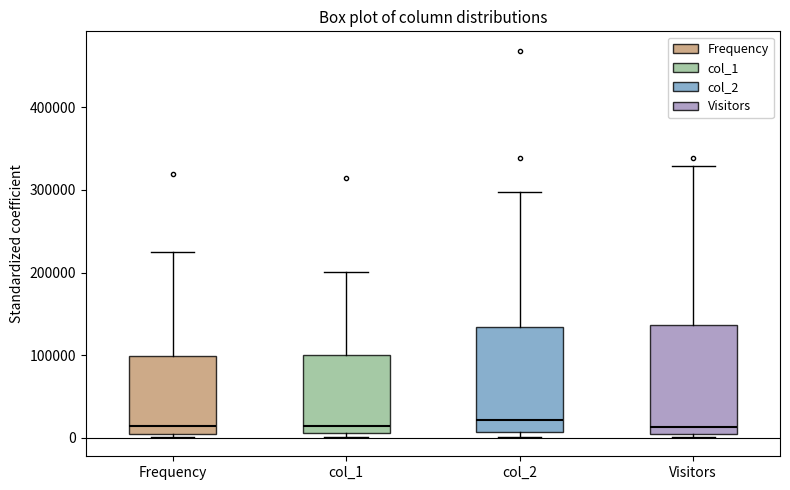

Reading left to right, read every box against the y-axis: the position of its median line, the range the box covers, and the ends of its whiskers. The values are not printed on the chart, so give them approximately, as read against the axis.

Frequency: median 10000, box 0 to 100000, whiskers 0 (just below the box's lower edge) to 220000
col_1: median 10000 (just above the box's lower edge), box 10000 to 100000, whiskers 0 to 200000
col_2: median 20000, box 10000 to 130000, whiskers 0 to 300000
Visitors: median 10000, box 0 to 140000, whiskers 0 (just below the box's lower edge) to 330000